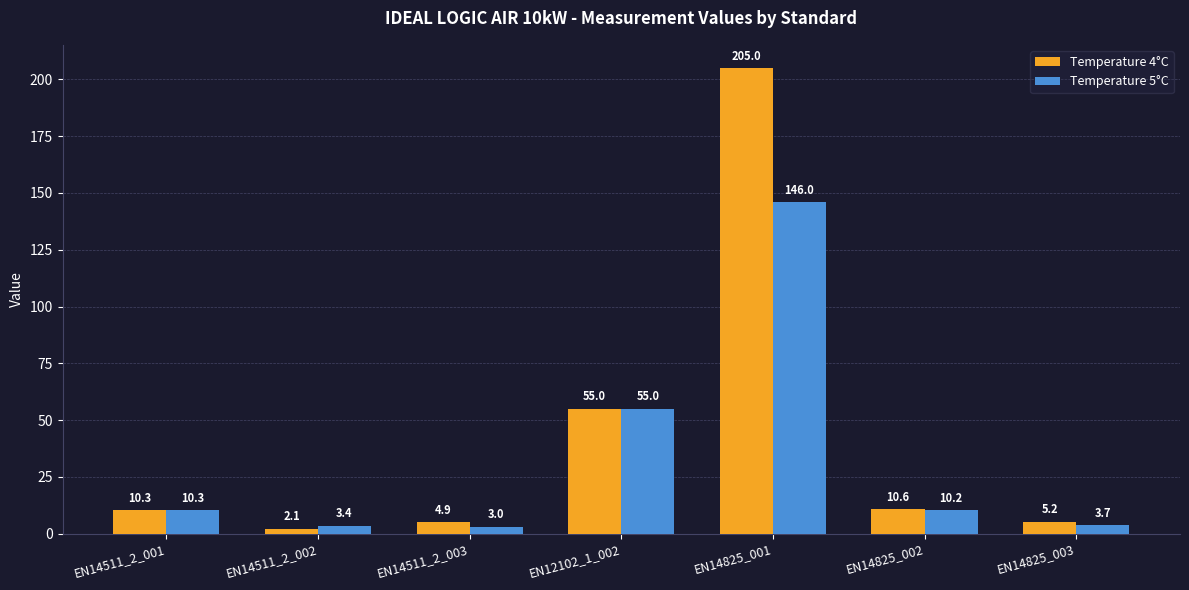

The Temperature 4°C series shows 10.3 at EN14511_2_001. True or false?

True